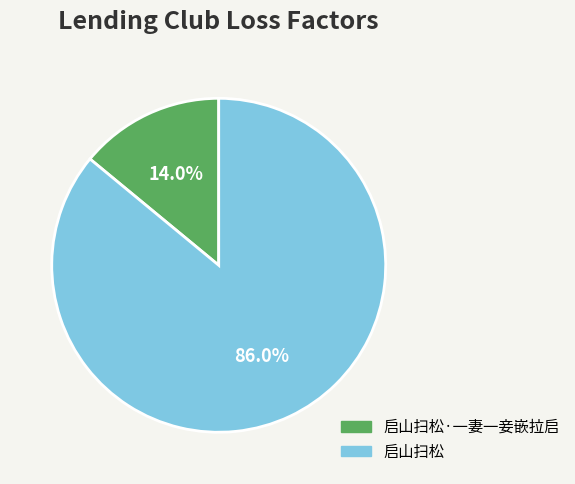

Which category has the smallest portion of the pie?

启山扫松·一妻一妾嵌拉启